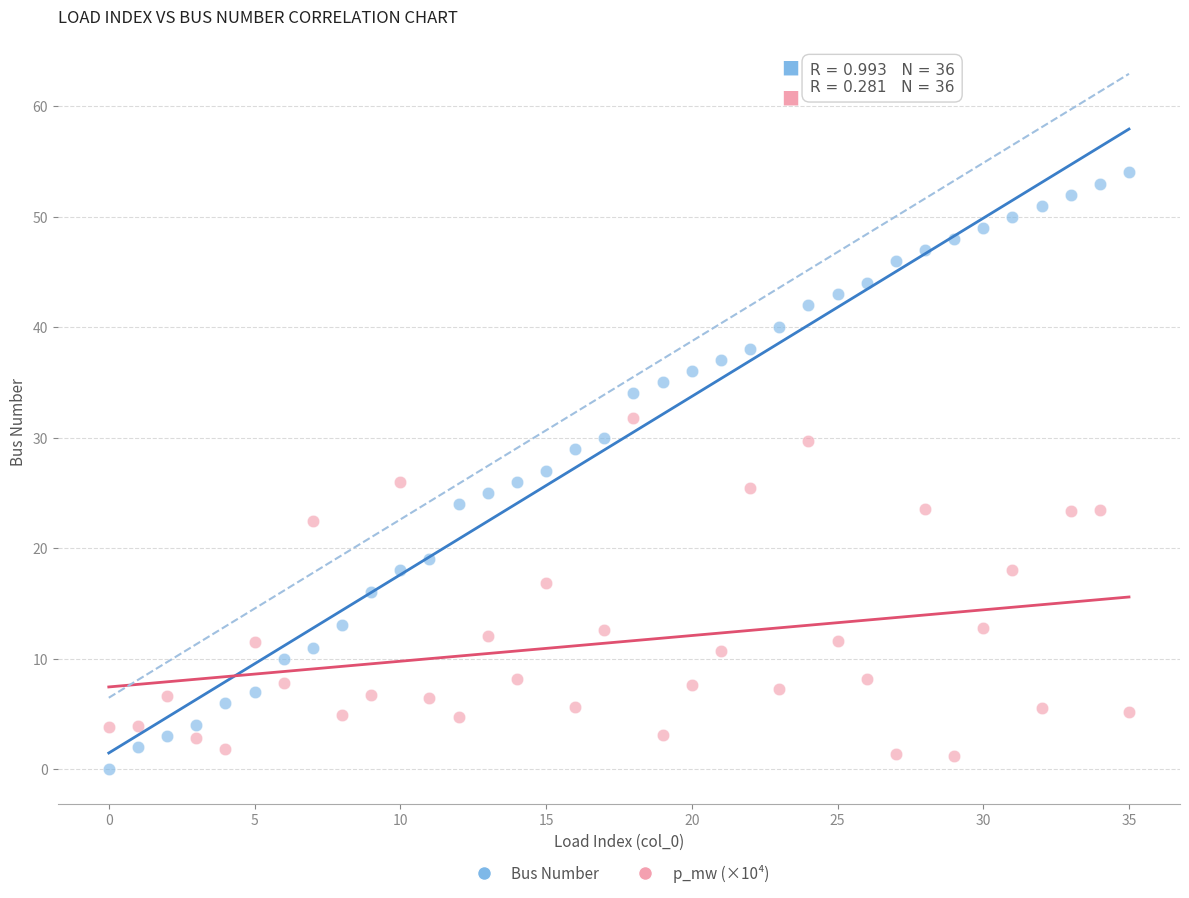

Which series contains the highest Y value?

Bus Number